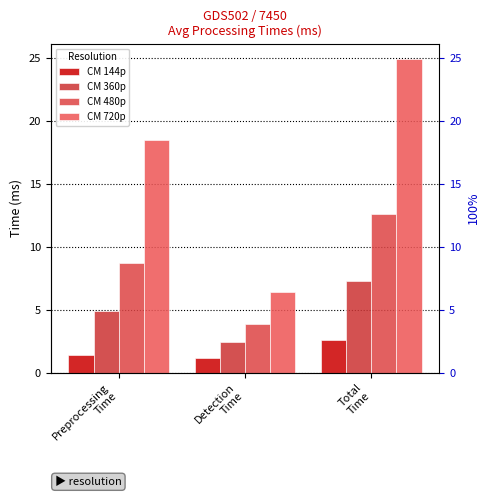

What is the difference between the maximum and minimum values in the CM 360p series?

4.9